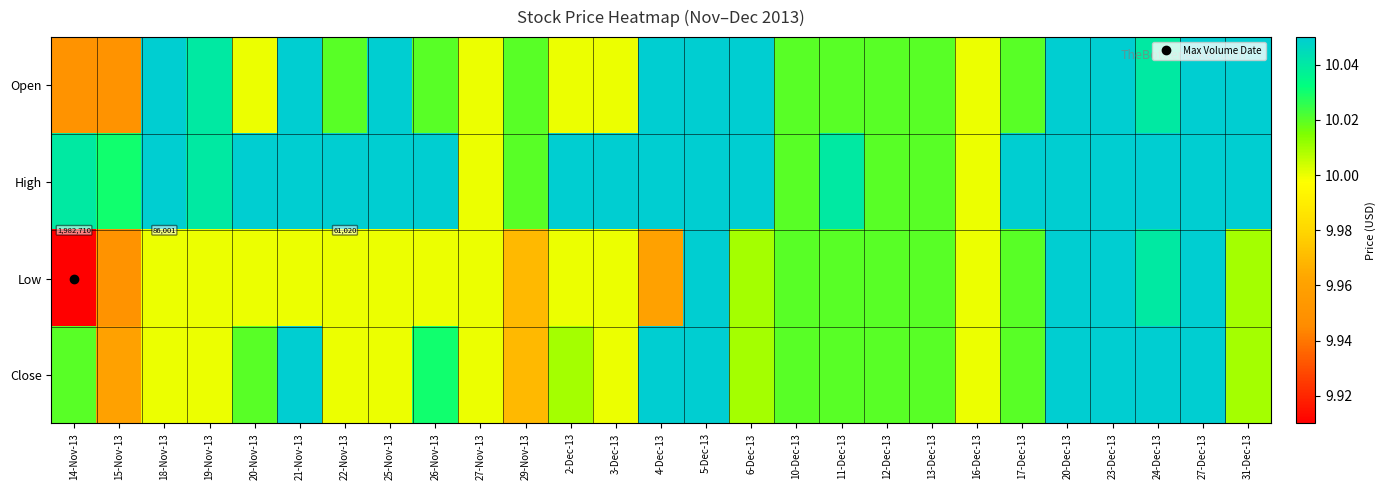

Count the Open values in the range 10 to 11.

25